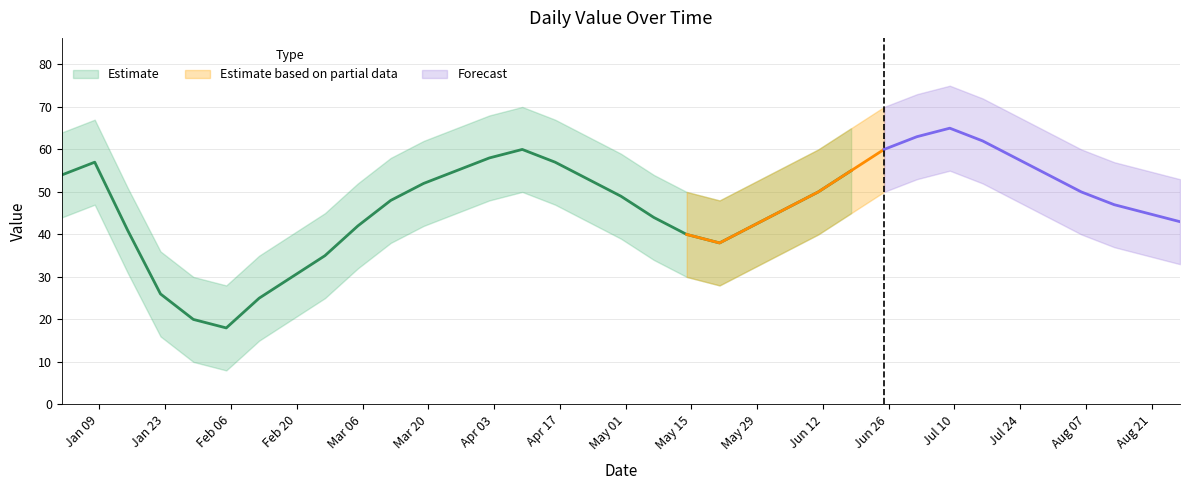

Reading left to right, extract all data points from this chart.

54	57	41	26	20	18	25	30	35	42	48	52	55	58	60	57	53	49	44	40	38	42	46	50	55	60	63	65	62	58	54	50	47	45	43